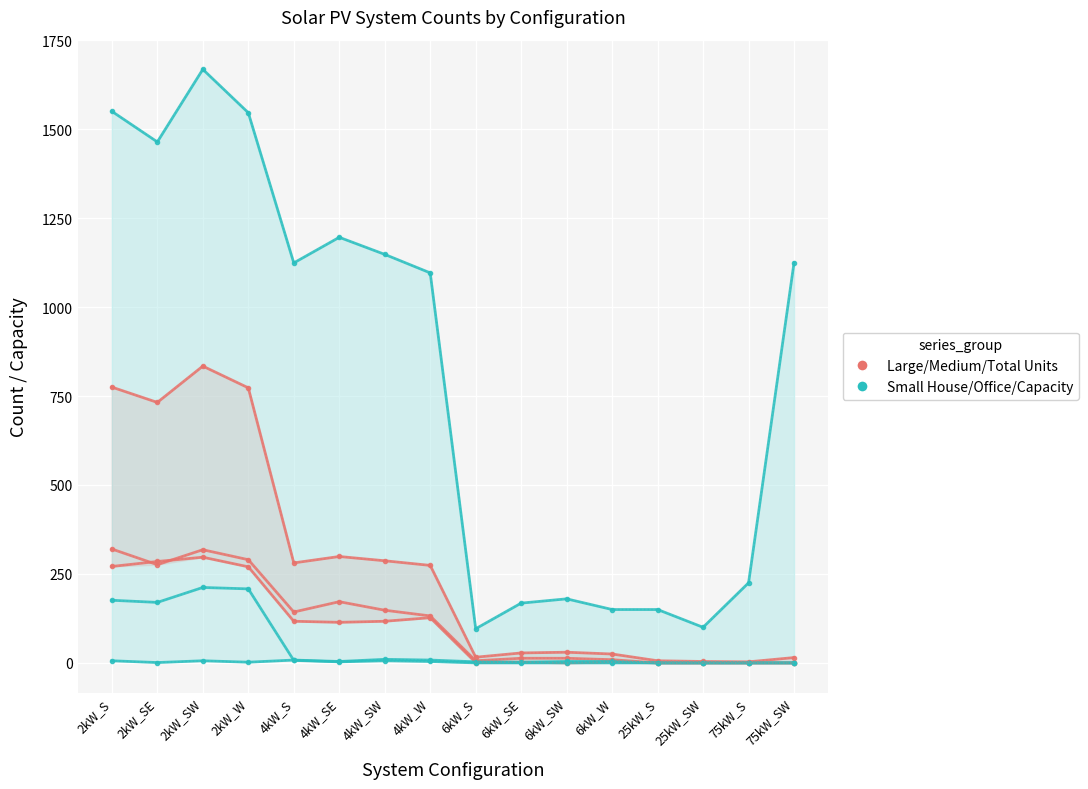

The value of Small House at 6kW_W is 91. True or false?

False